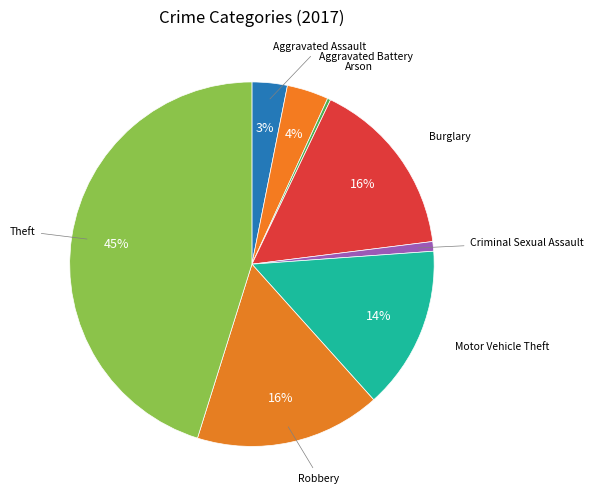

Count the number of slices in the pie.

8